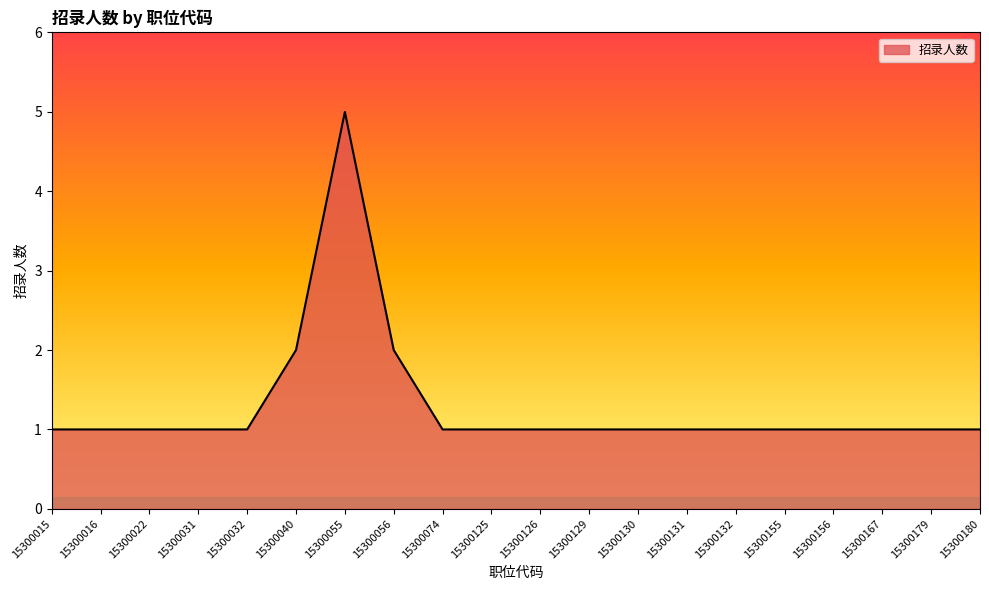

What is the sum of the values at 15300031 and 15300129?

2